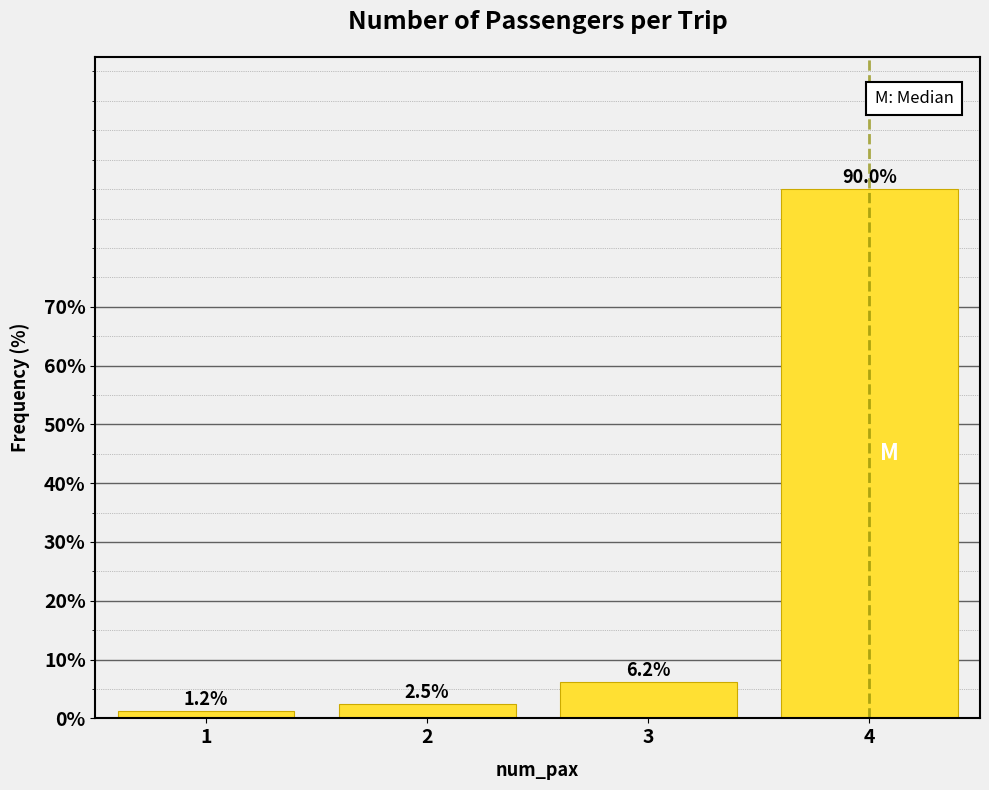

Rank the categories by value from lowest to highest.

1, 2, 3, 4